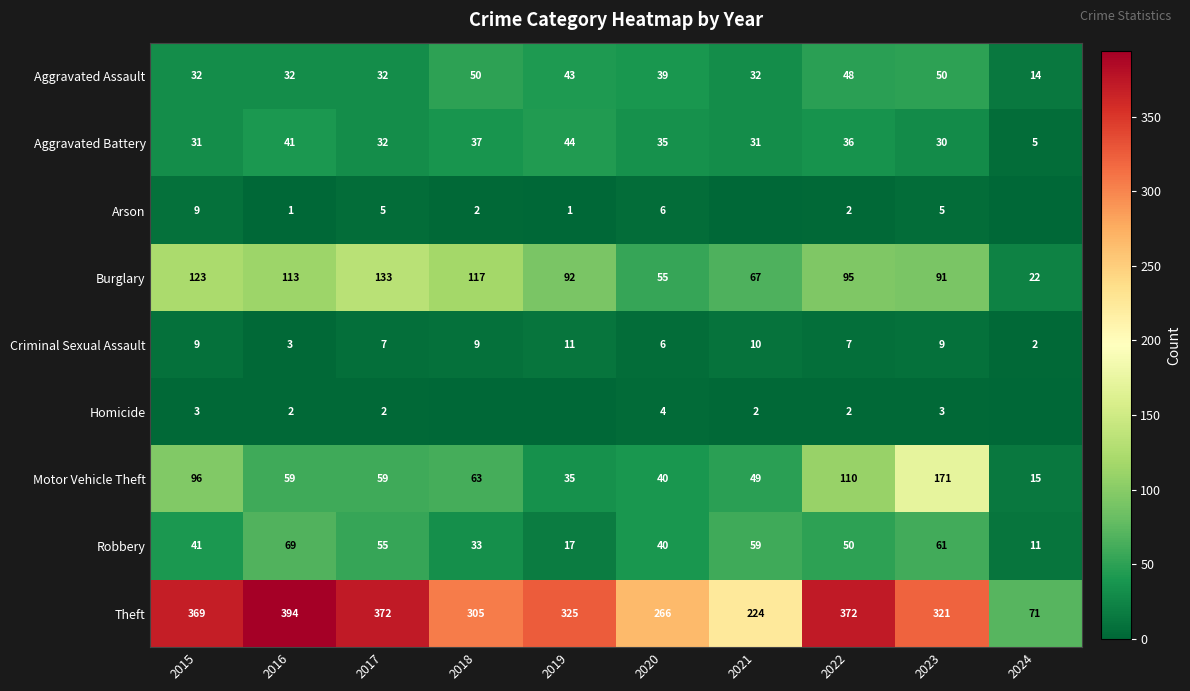

Is it true that Criminal Sexual Assault equals 6 at 2020?

True